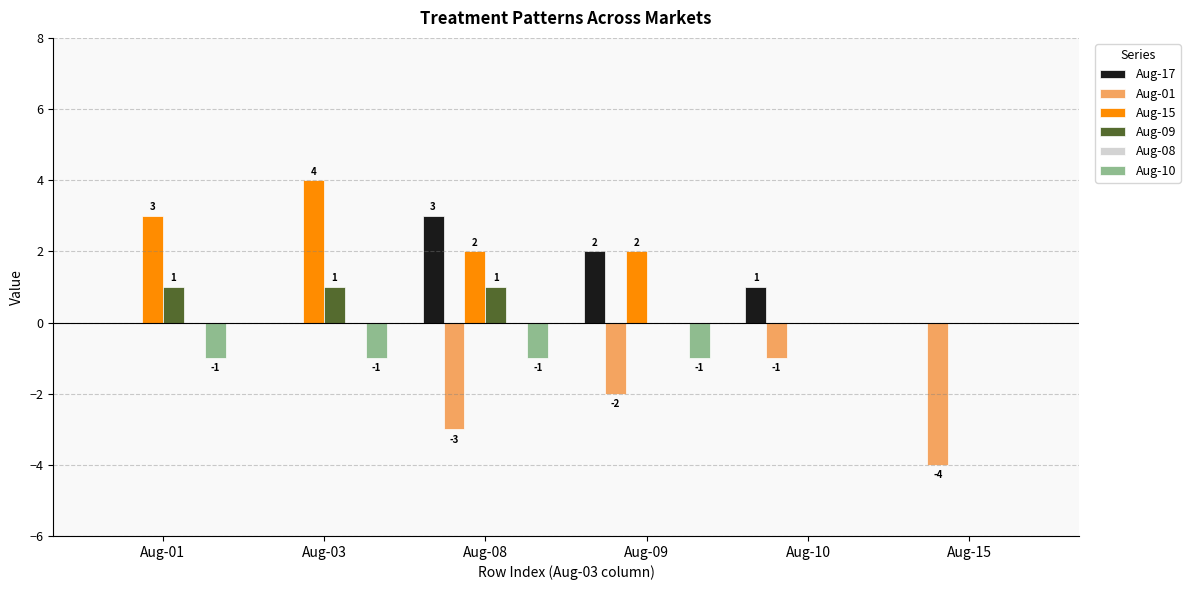

Count the Aug-15 values in the range 0 to 3.

5